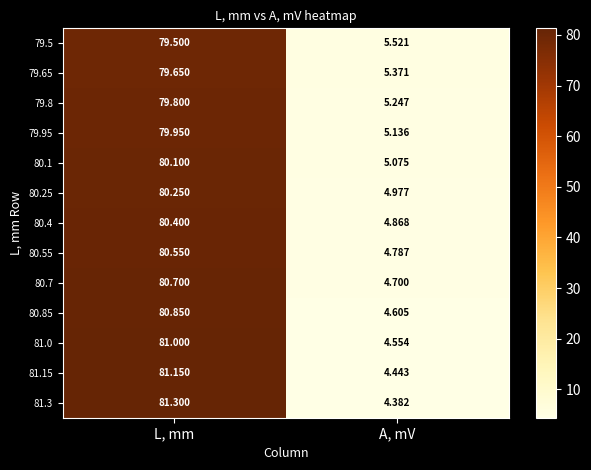

Which label corresponds to the smallest value in the chart?

A, mV